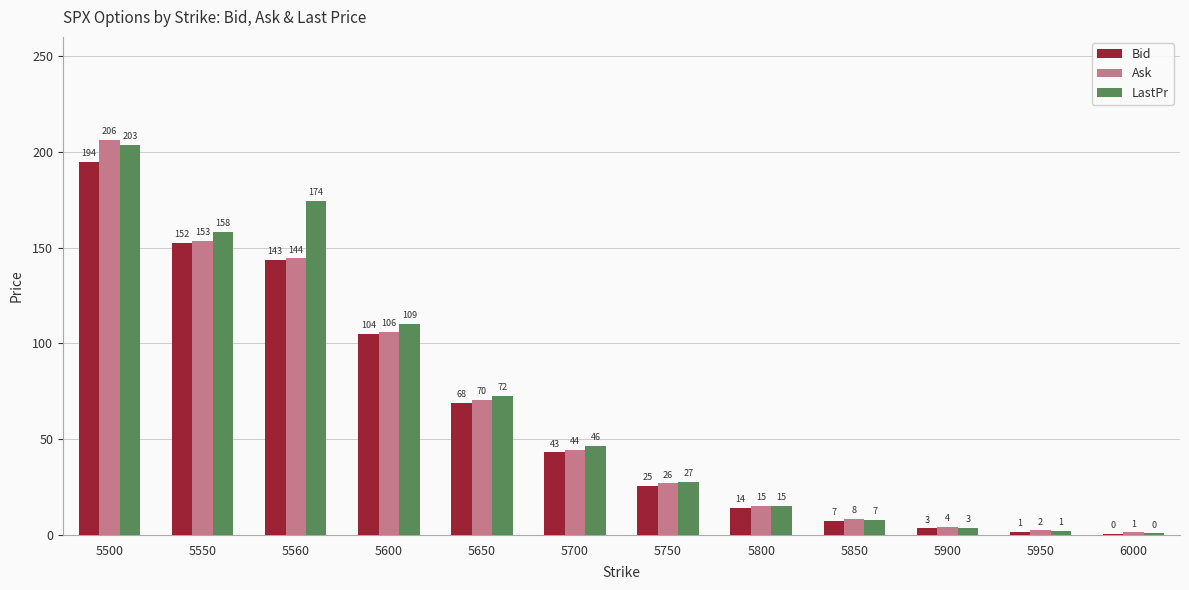

How many groups of bars are there?

12